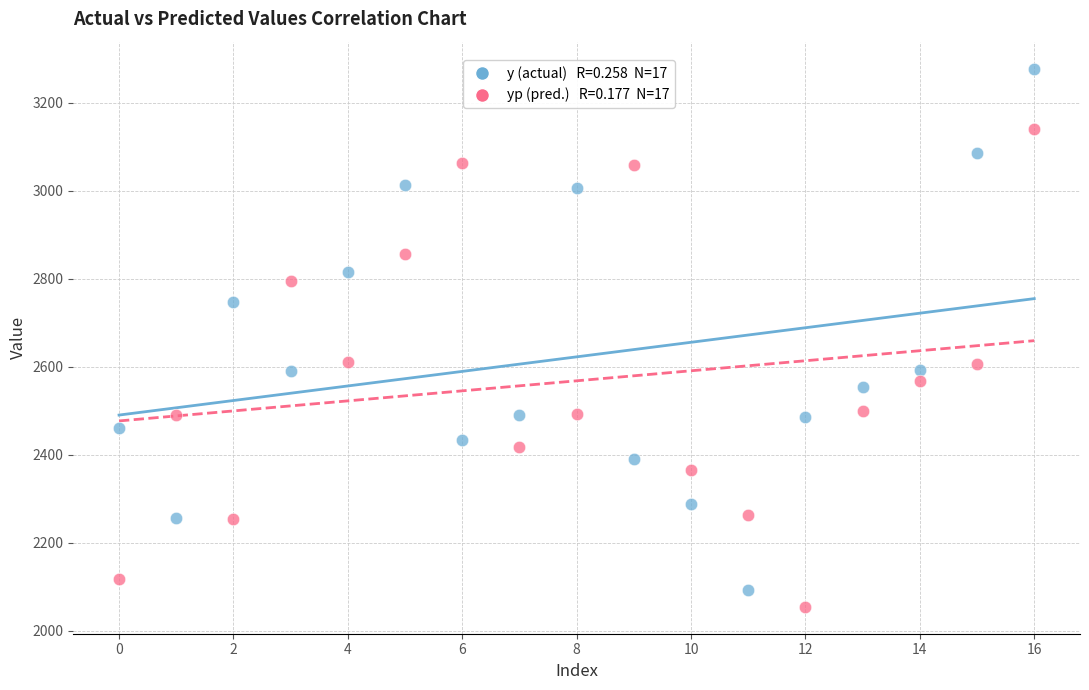

Across all data points, what is the range of Y values (max minus min)?

1223.6